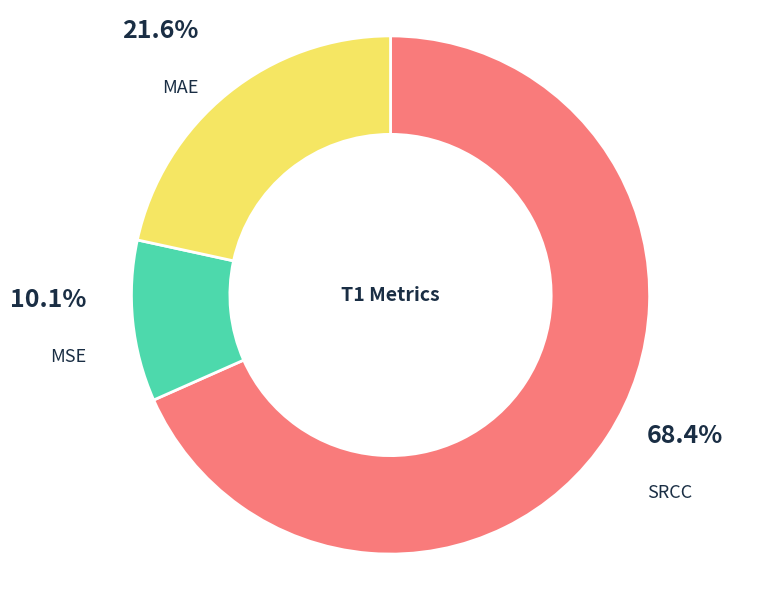

Which has a higher value, SRCC or MSE?

SRCC